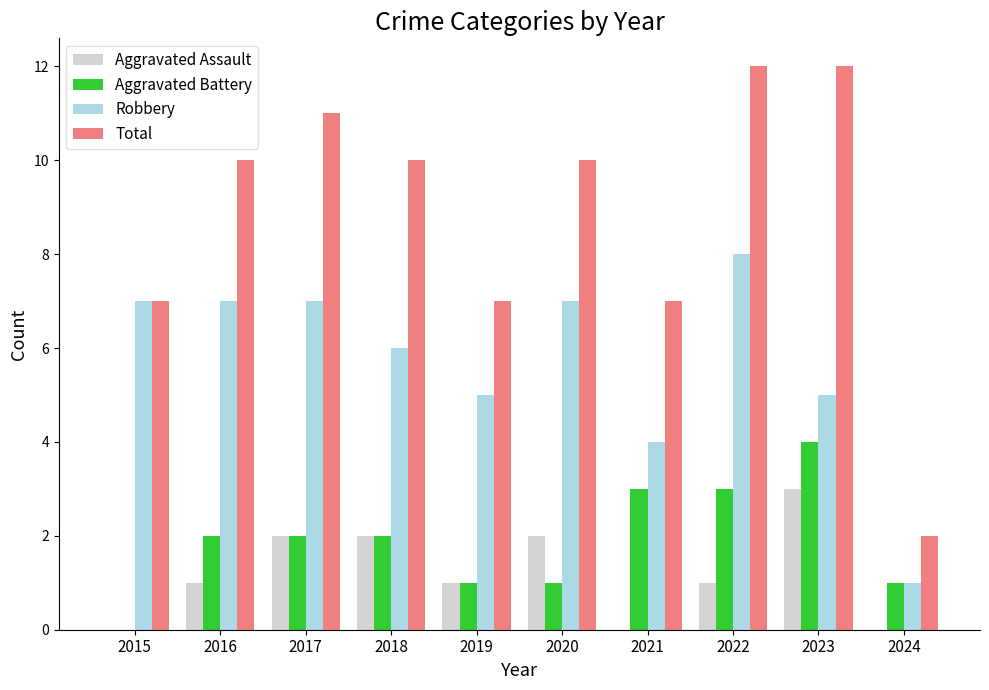

What is the average value of the Aggravated Battery series?

2